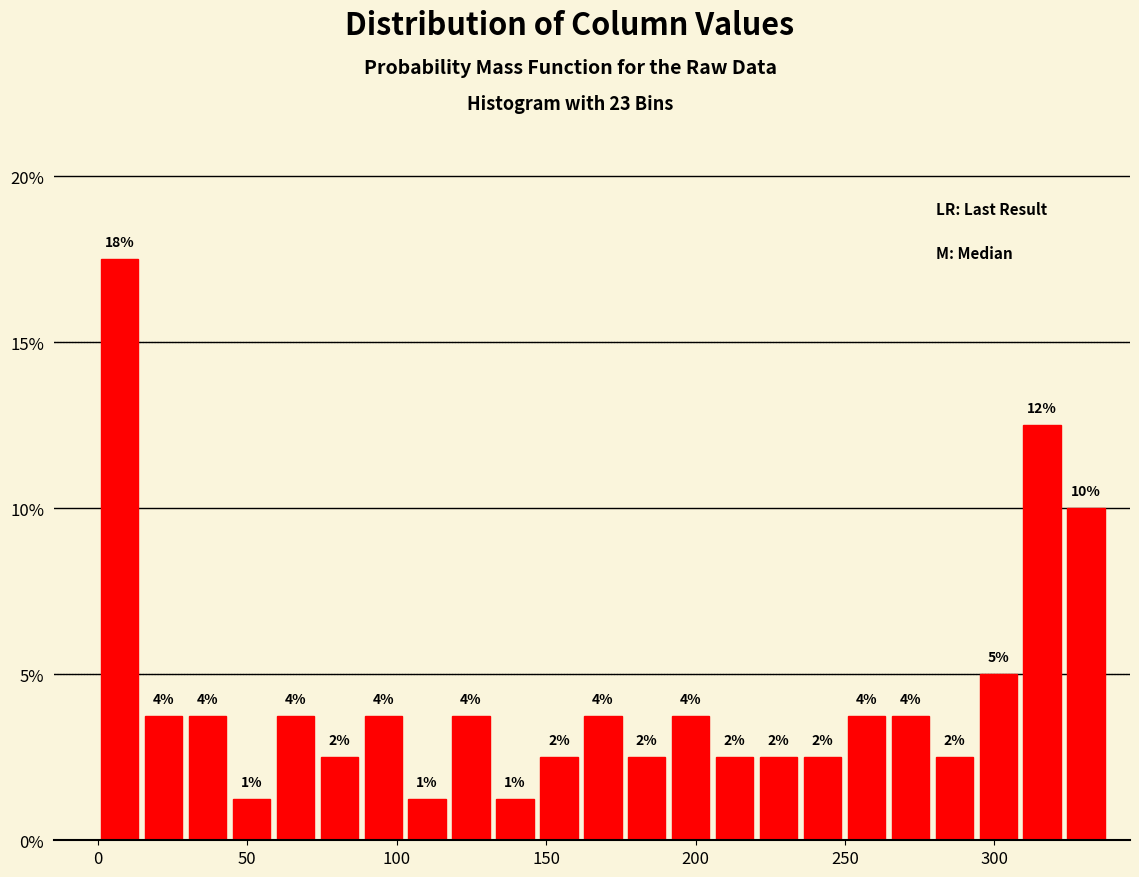

Around what value on the x-axis is the tallest bar? Give the approximate position of its centre, as read against the axis.

5